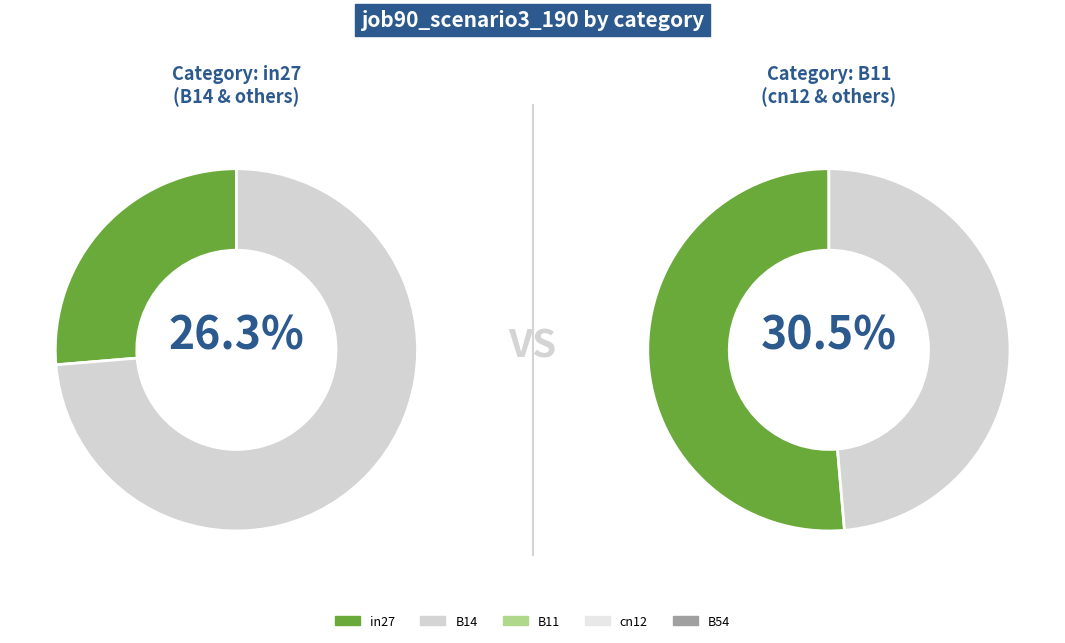

What percentage is the B11 slice, to the nearest percent?

30%